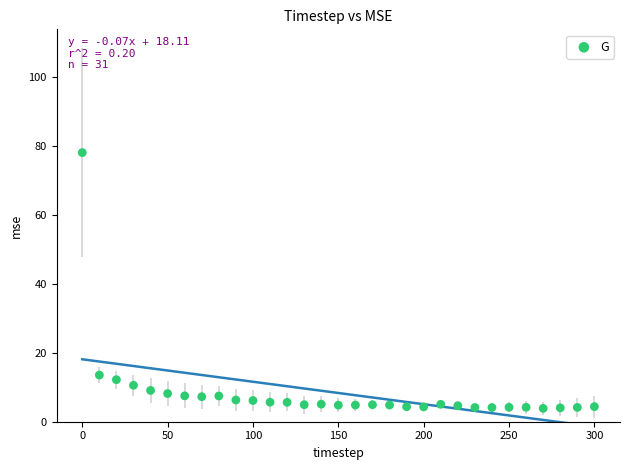

What is the range of X values (max minus min)?

300.0